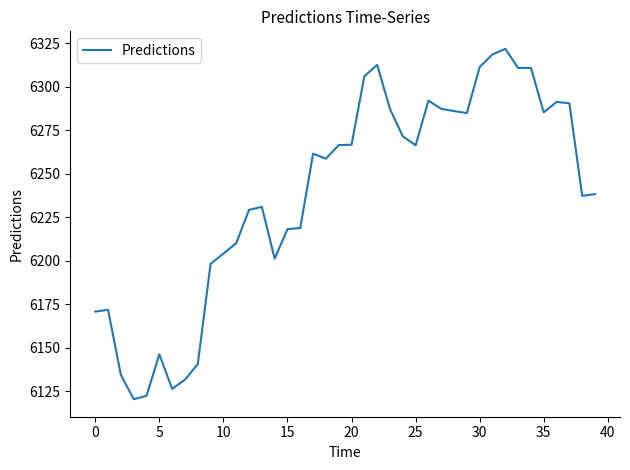

What is the difference between the maximum and minimum values?

201.2